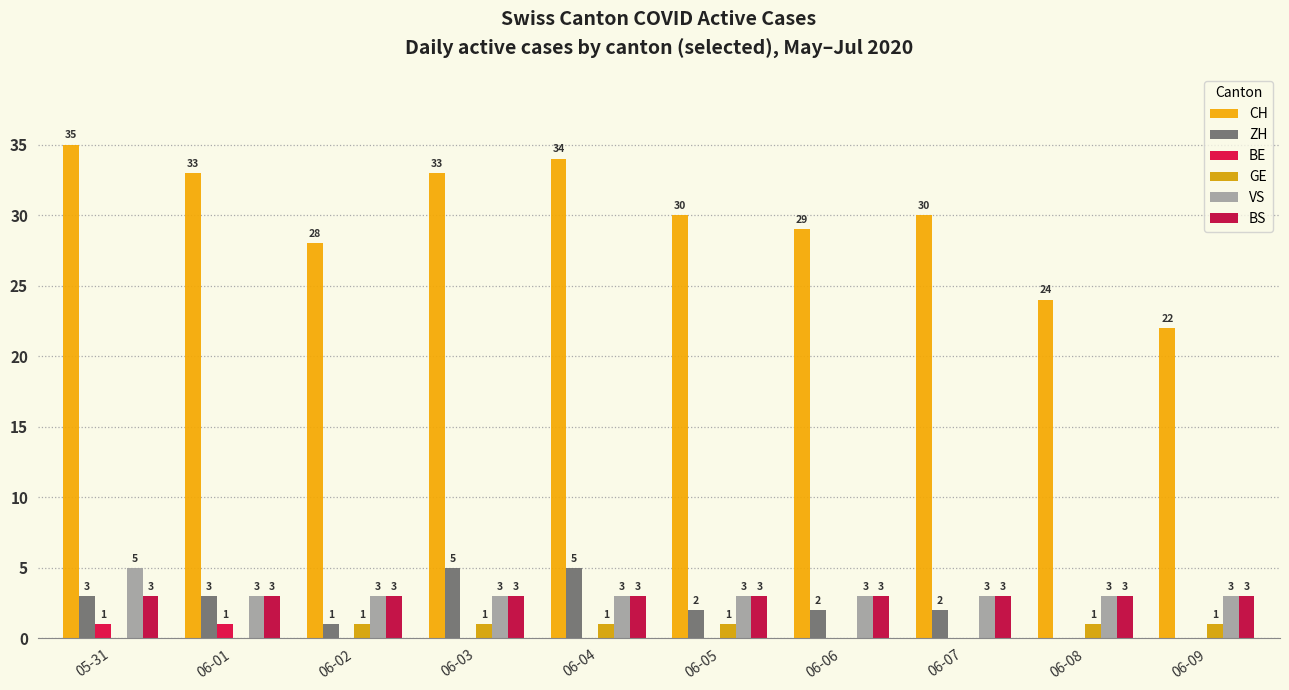

At 06-07, list the series in order from smallest to largest.

BE, GE, ZH, VS, BS, CH